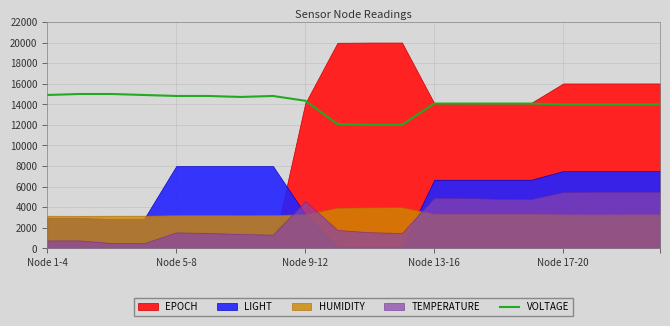

What is the label of the 11th point from the left?

10